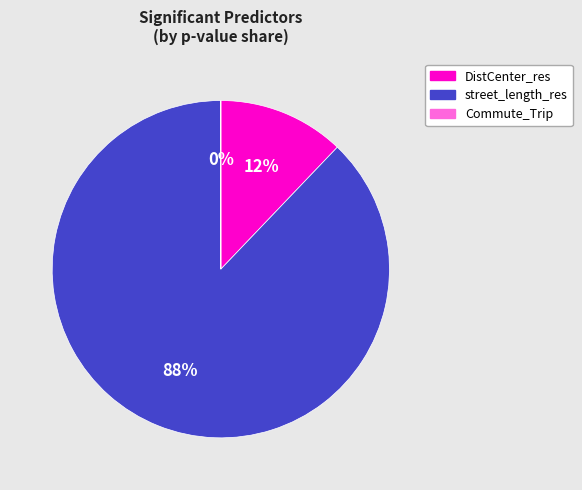

Is it true that DistCenter_res is 12% of the pie?

True